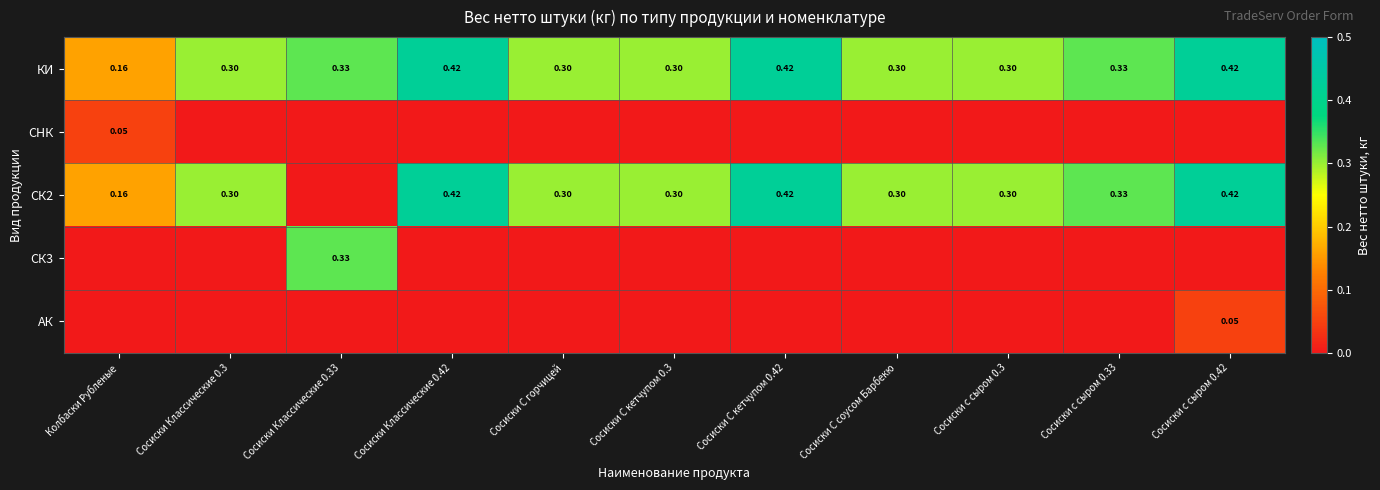

What is the spread (max minus min) of values at Сосиски Классические 0.42?

0.4